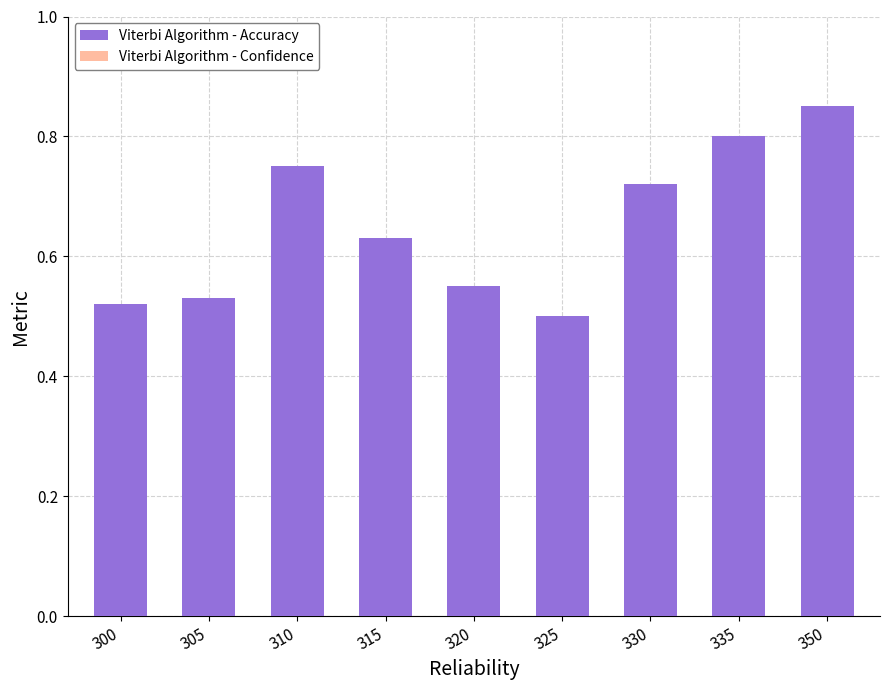

The chart shows a value of 0.2 at 310. True or false?

False